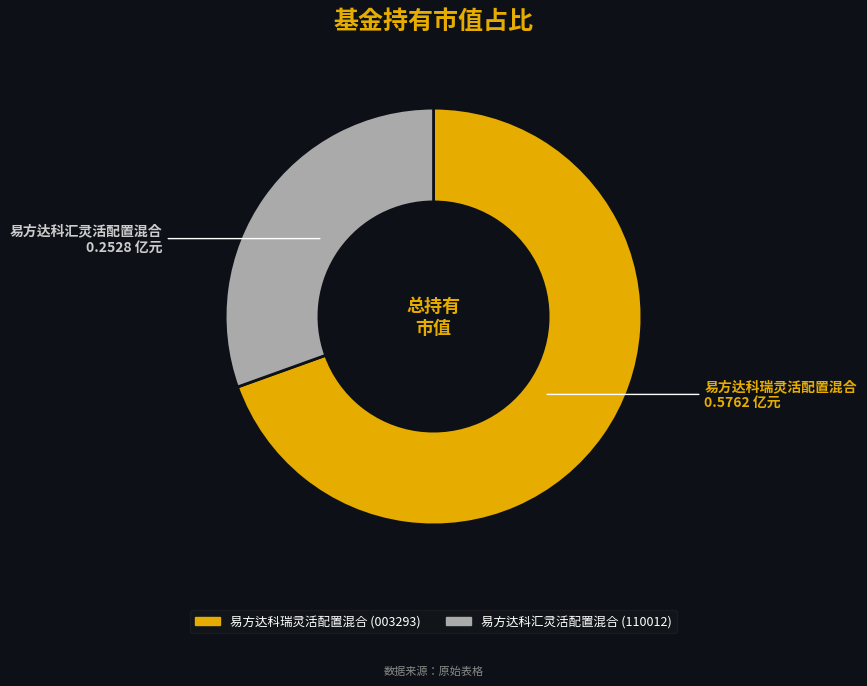

True or false: 易方达科瑞灵活配置混合 accounts for 83% of the total.

False